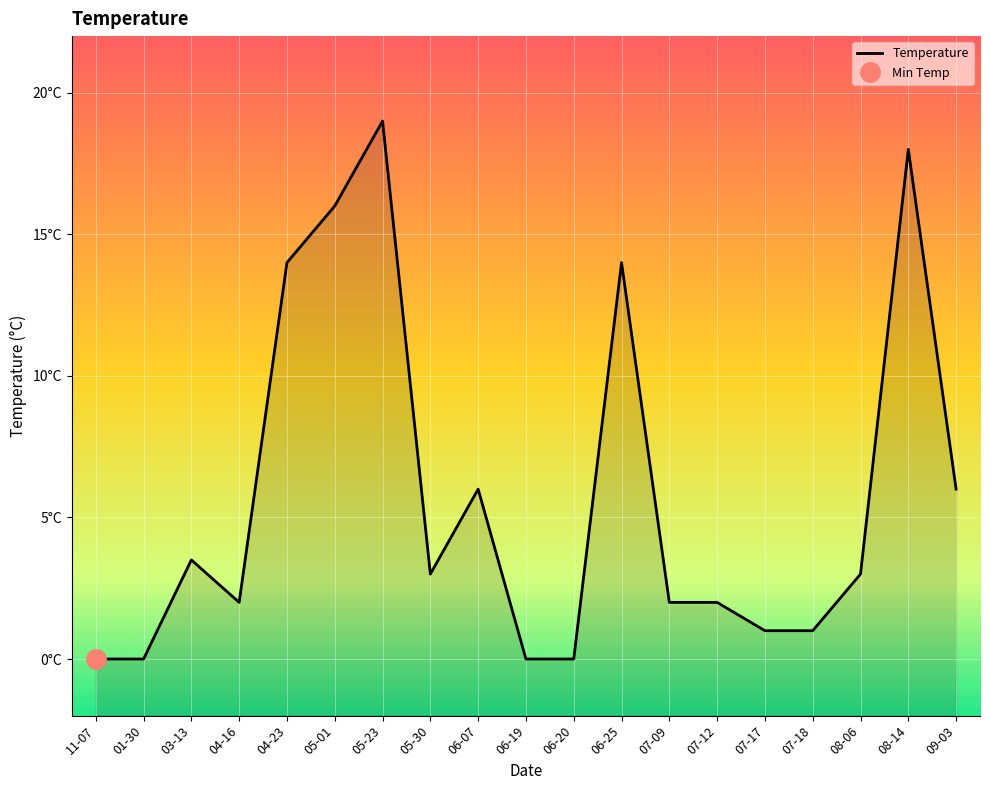

What position from the right is 06-20?

9